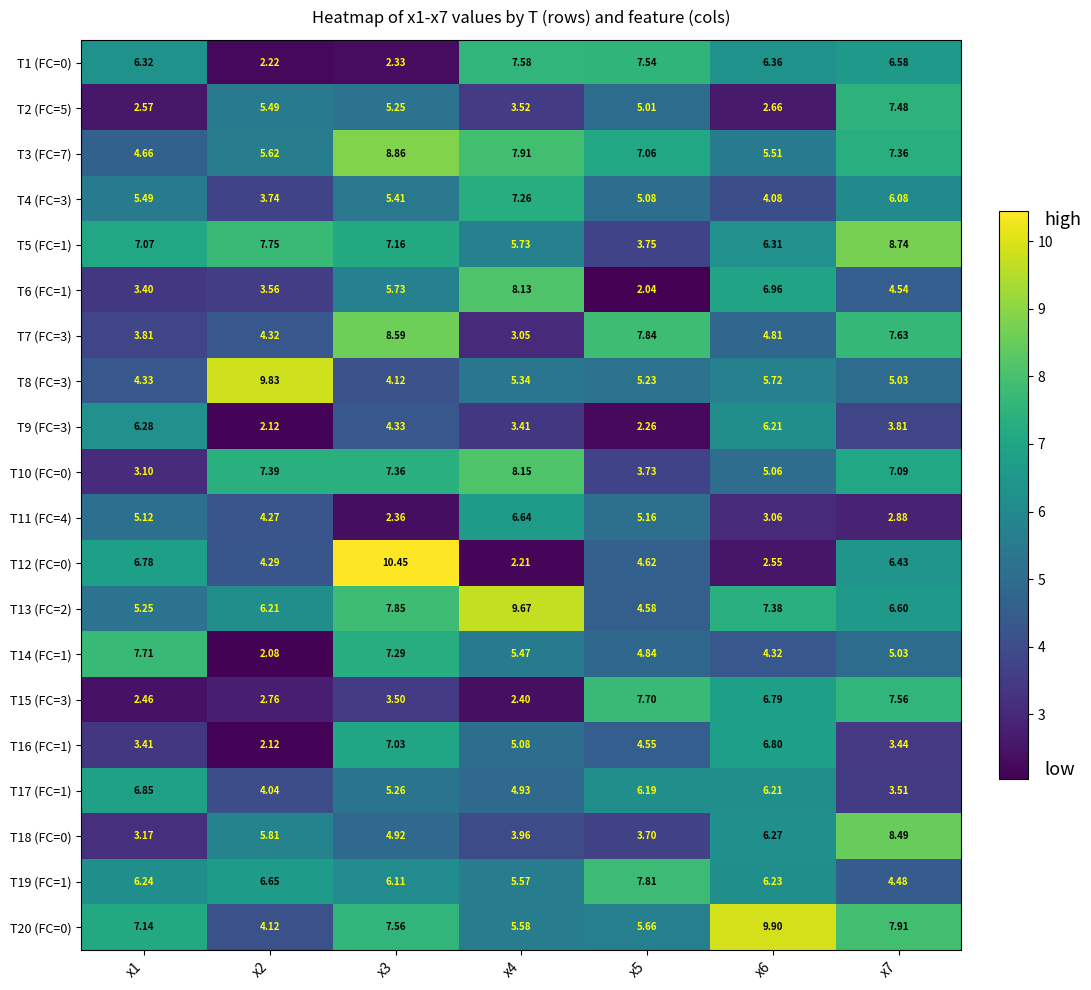

Is the value of T4 (FC=3) at x1 greater than the value of T17 (FC=1) at x1?

No